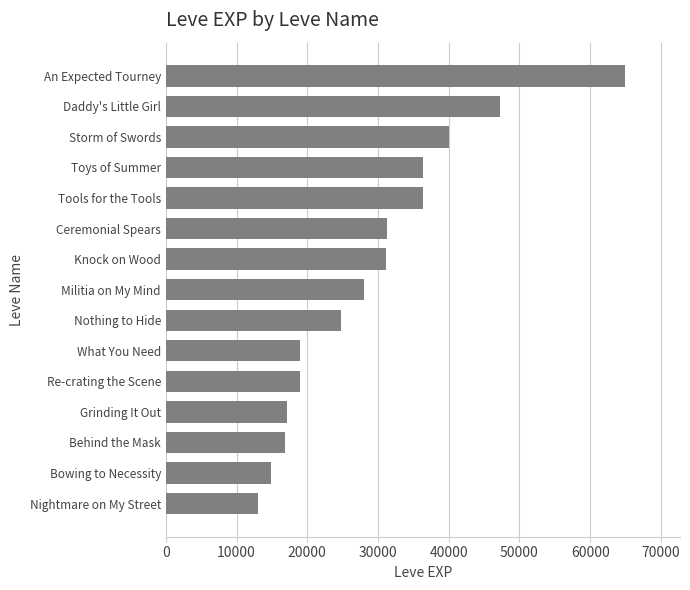

How many bars are there in total?

15